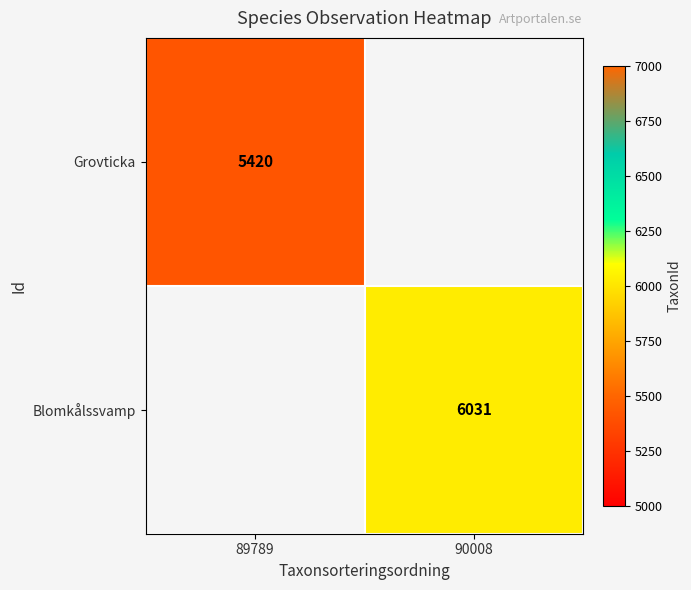

Between 90008 and 89789, which is larger?

89789